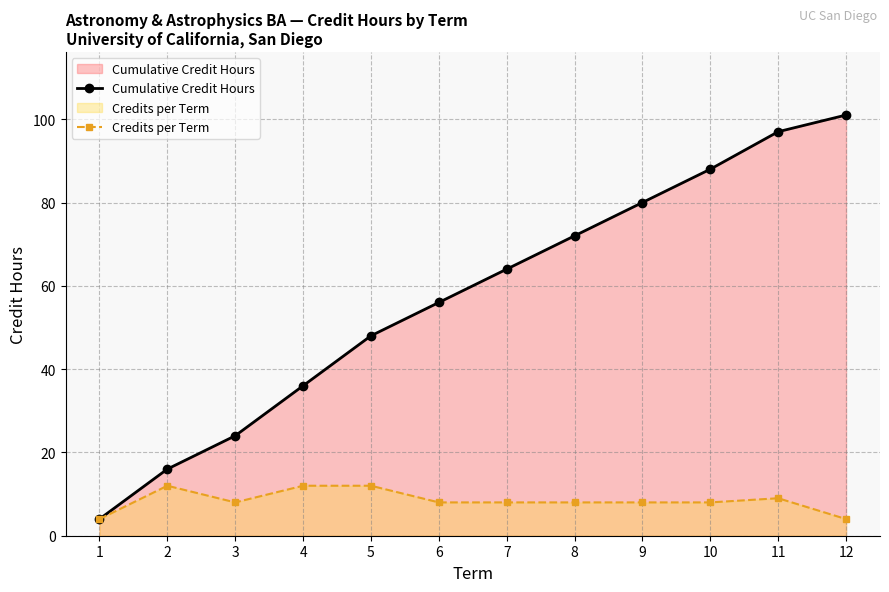

True or false: Credits per Term and Cumulative Credit Hours cross at least once.

False